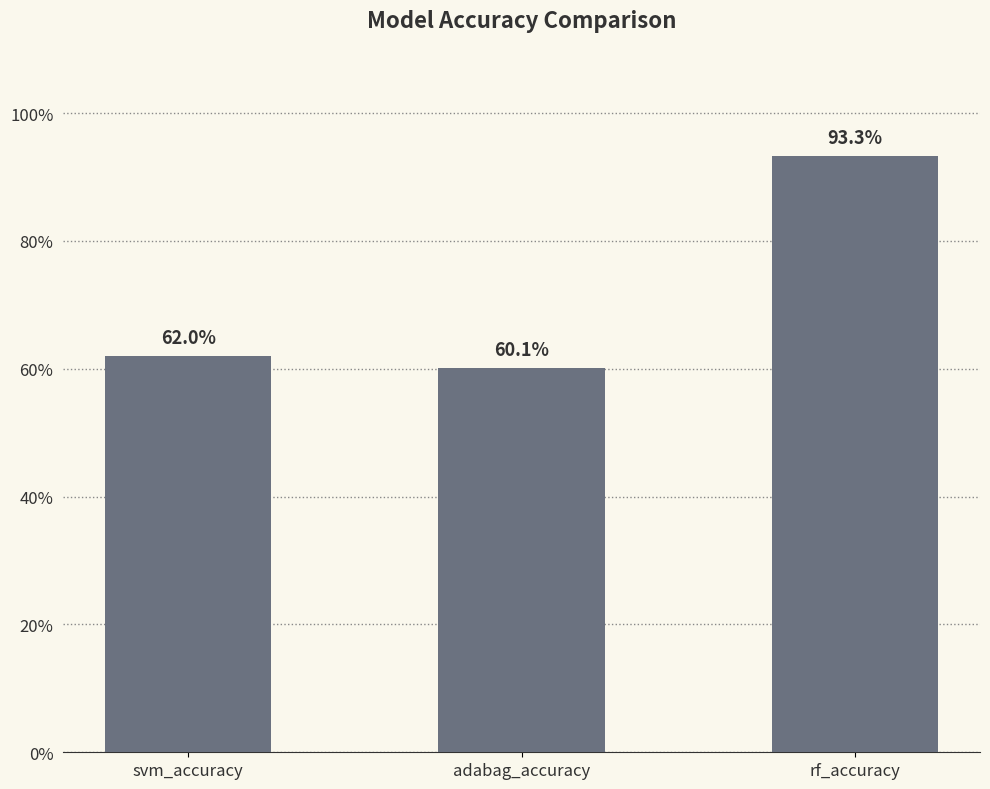

Which category has the lowest value across all series?

adabag_accuracy